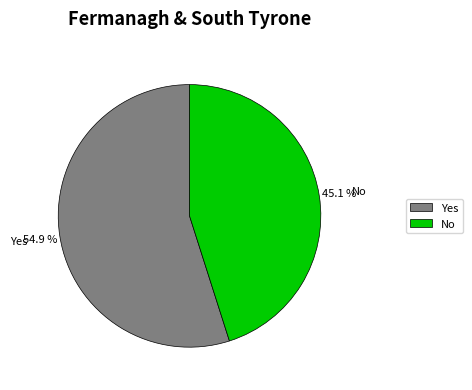

Which has a higher value, No or Yes?

Yes